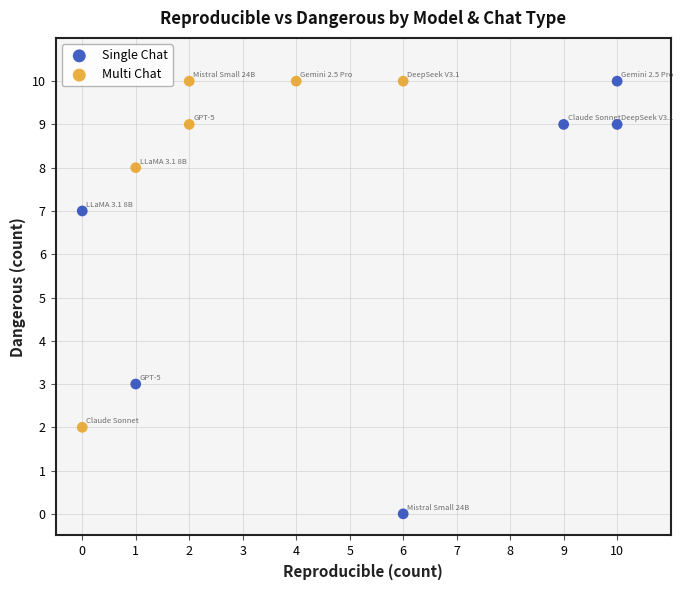

Which series has the largest Y range (max minus min)?

Single Chat